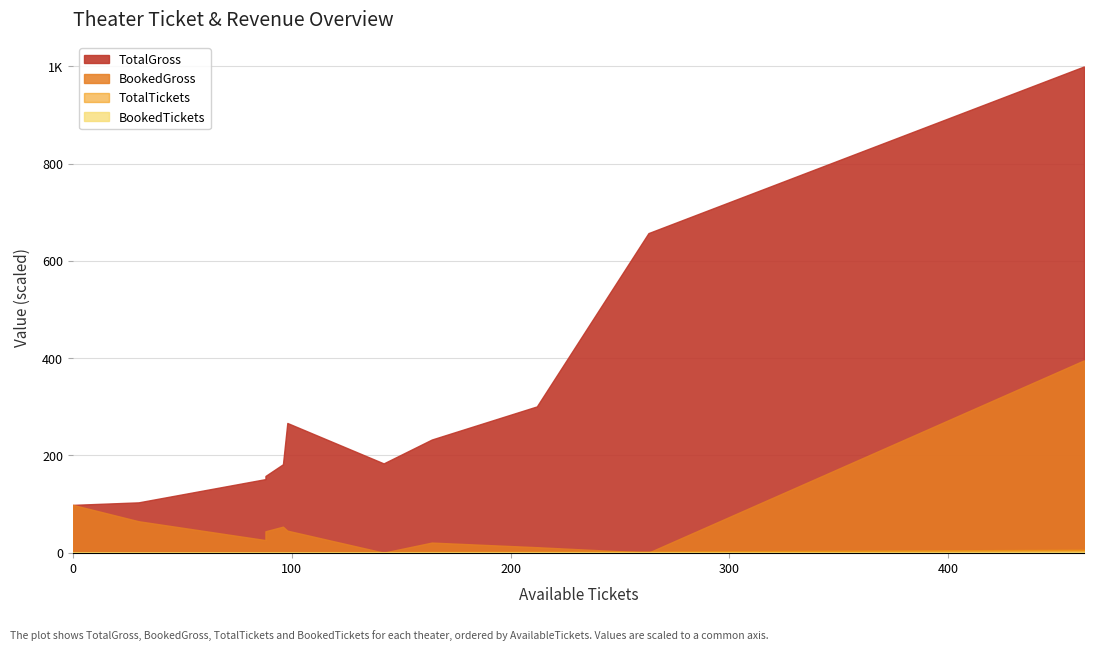

Which series has the largest range (max minus min)?

TotalGross